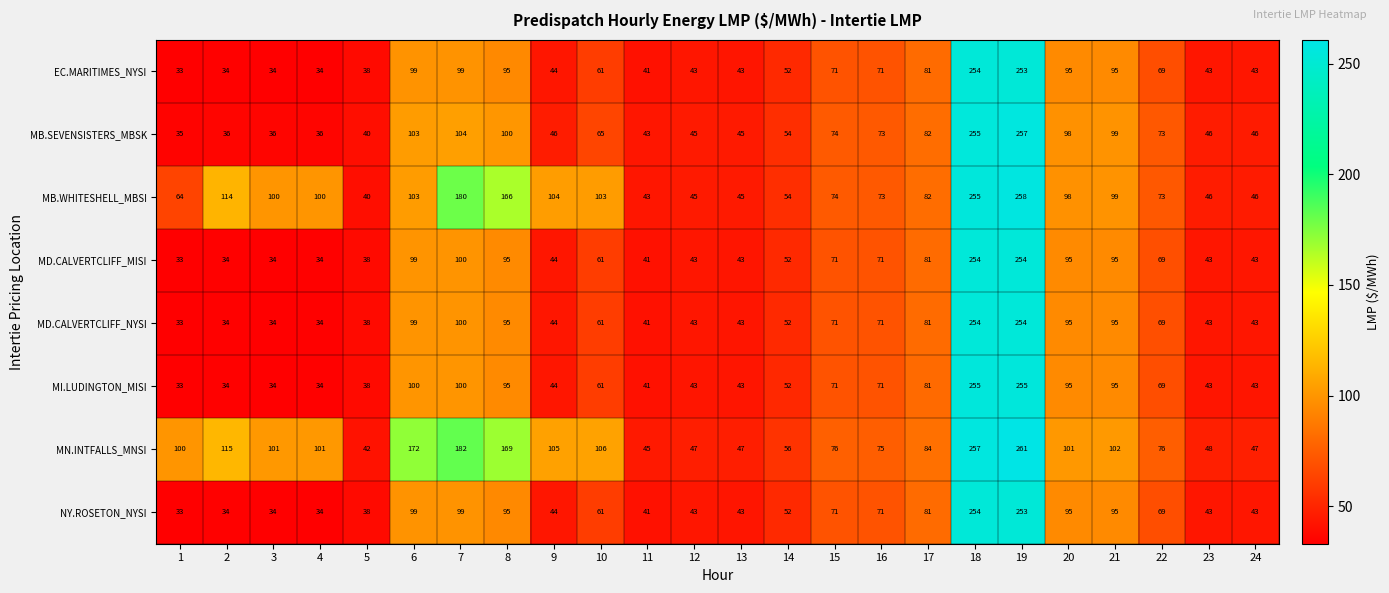

Which series changed the most between 15 and 18?

MI.LUDINGTON_MISI